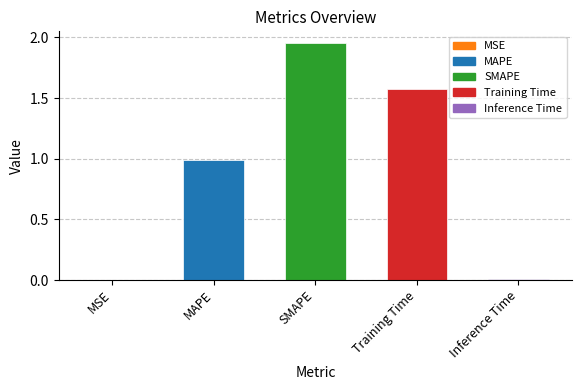

Which has a higher value, Training Time or Inference Time?

Training Time